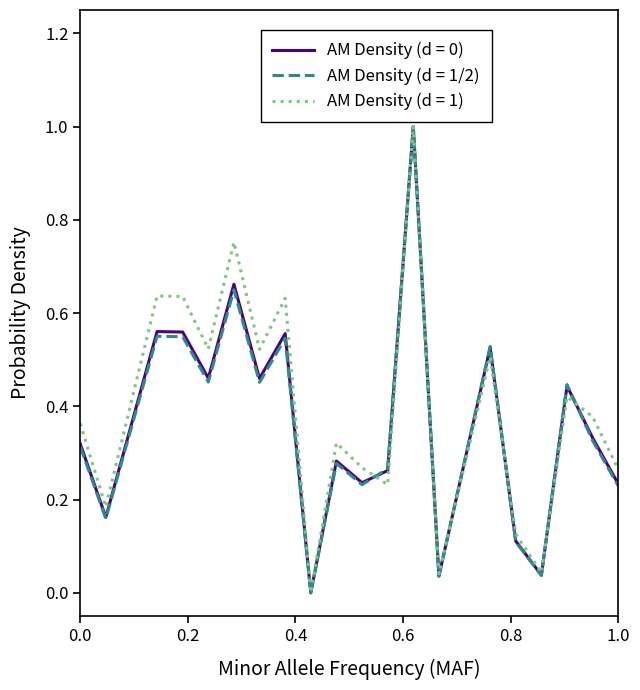

Count the number of categories in the chart.

20